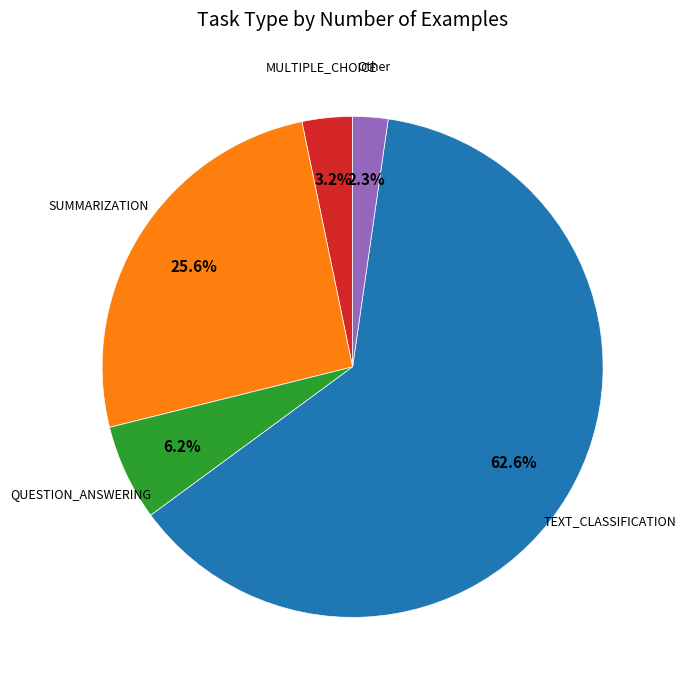

Is there a majority slice in this chart?

Yes